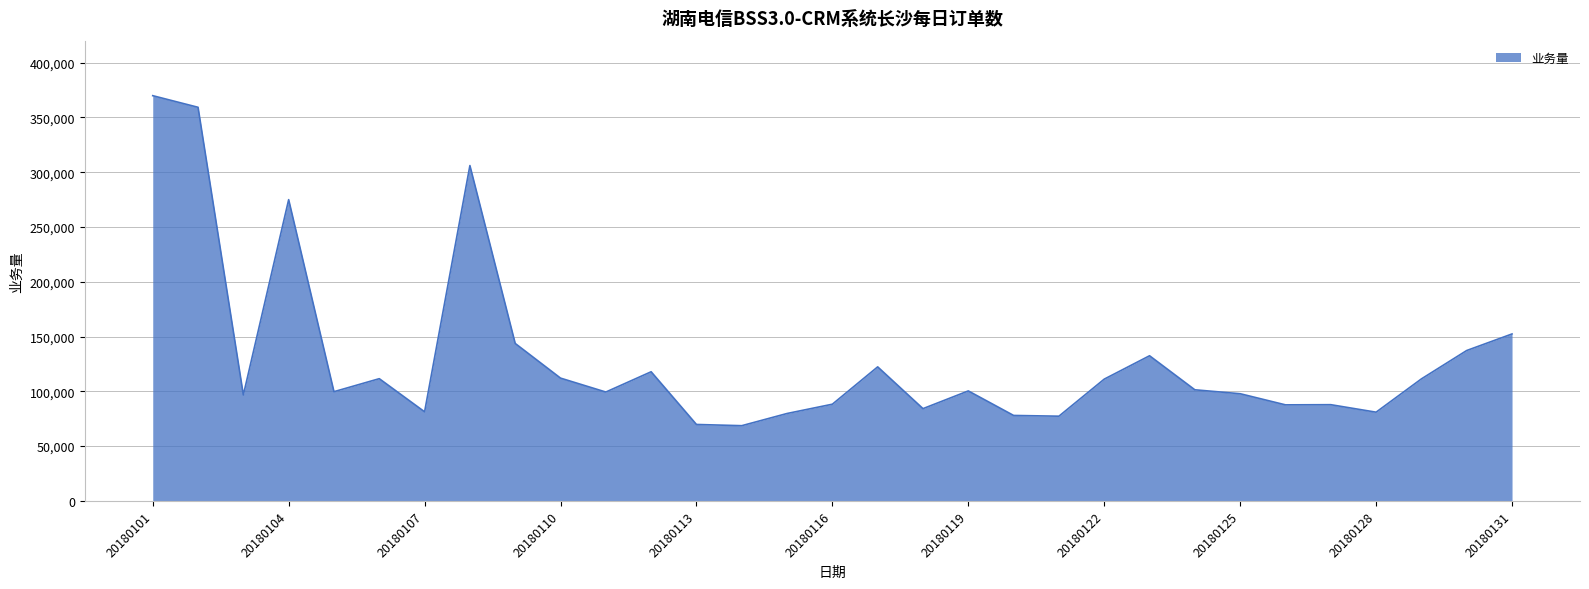

What is the smallest value displayed?

68659